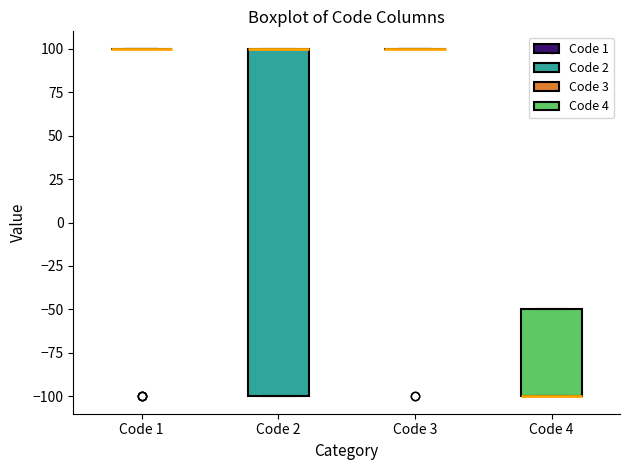

Which box is the tallest, from its lower edge to its upper edge?

Code 2